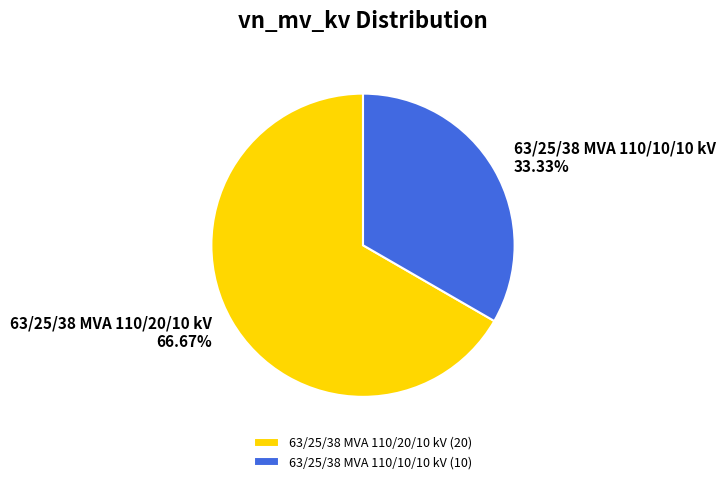

What is the ratio of the value at 63/25/38 MVA 110/10/10 kV to the value at 63/25/38 MVA 110/20/10 kV?

0.5